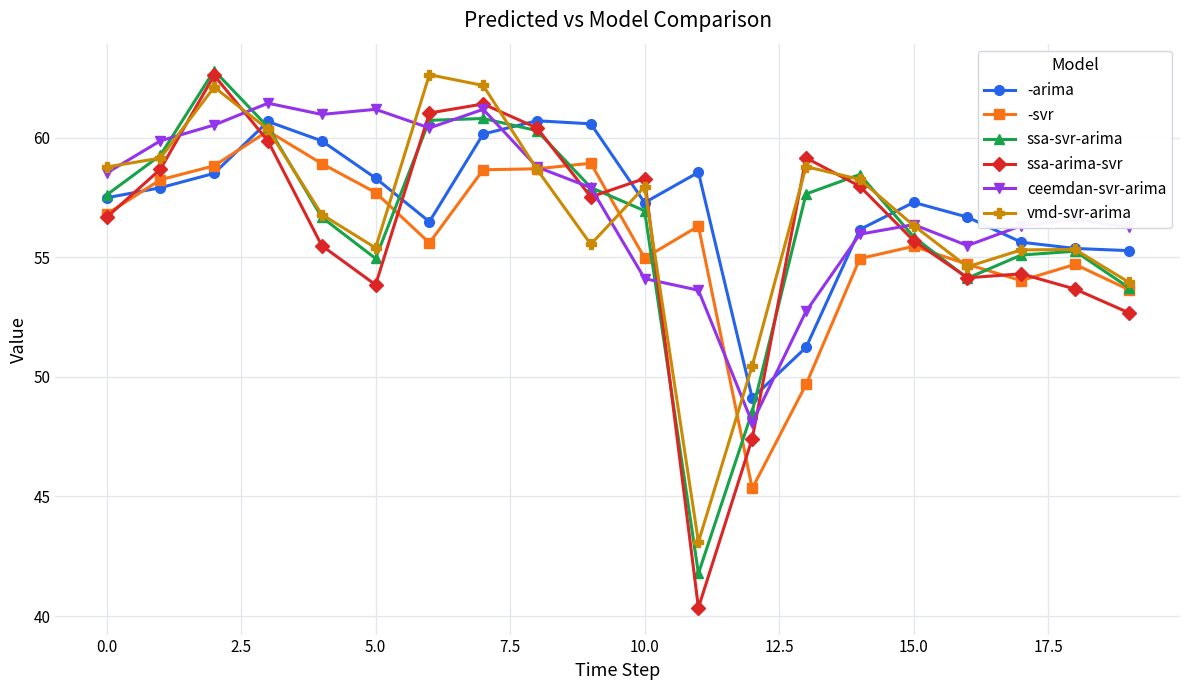

How many interior local peaks does the vmd-svr-arima series have?

5